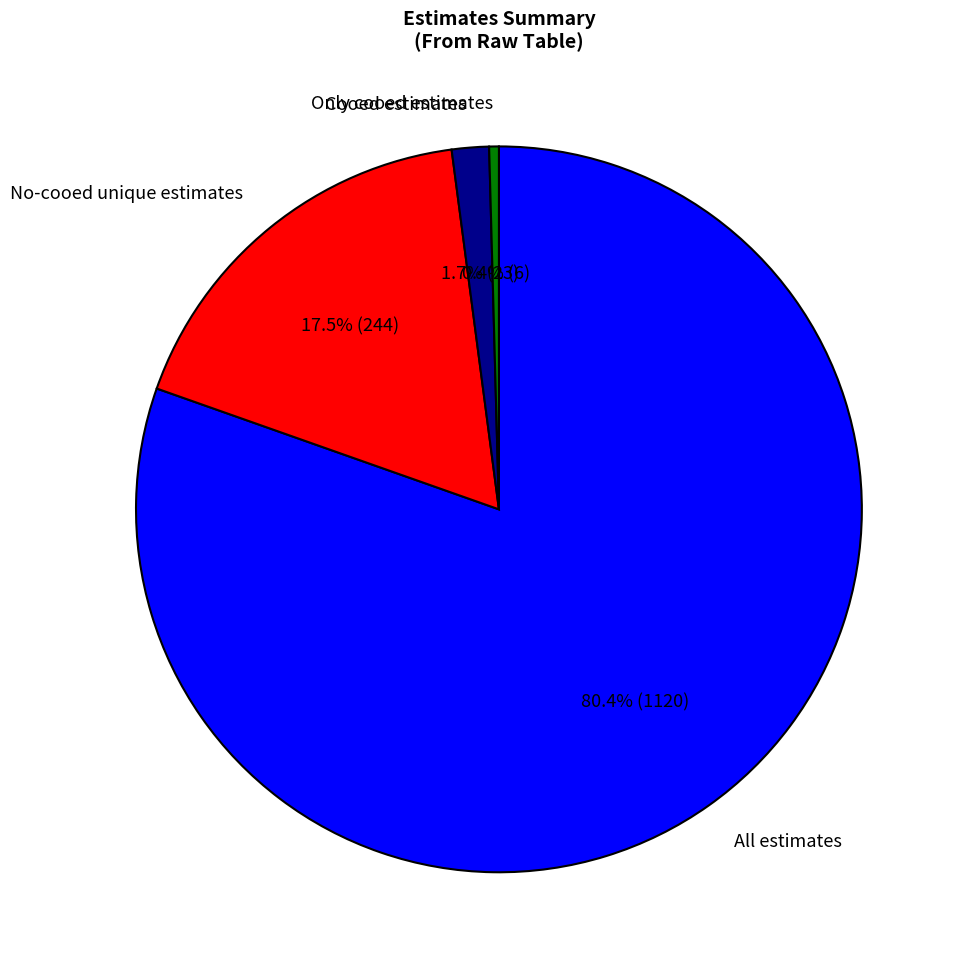

How many slices are in this pie chart?

4